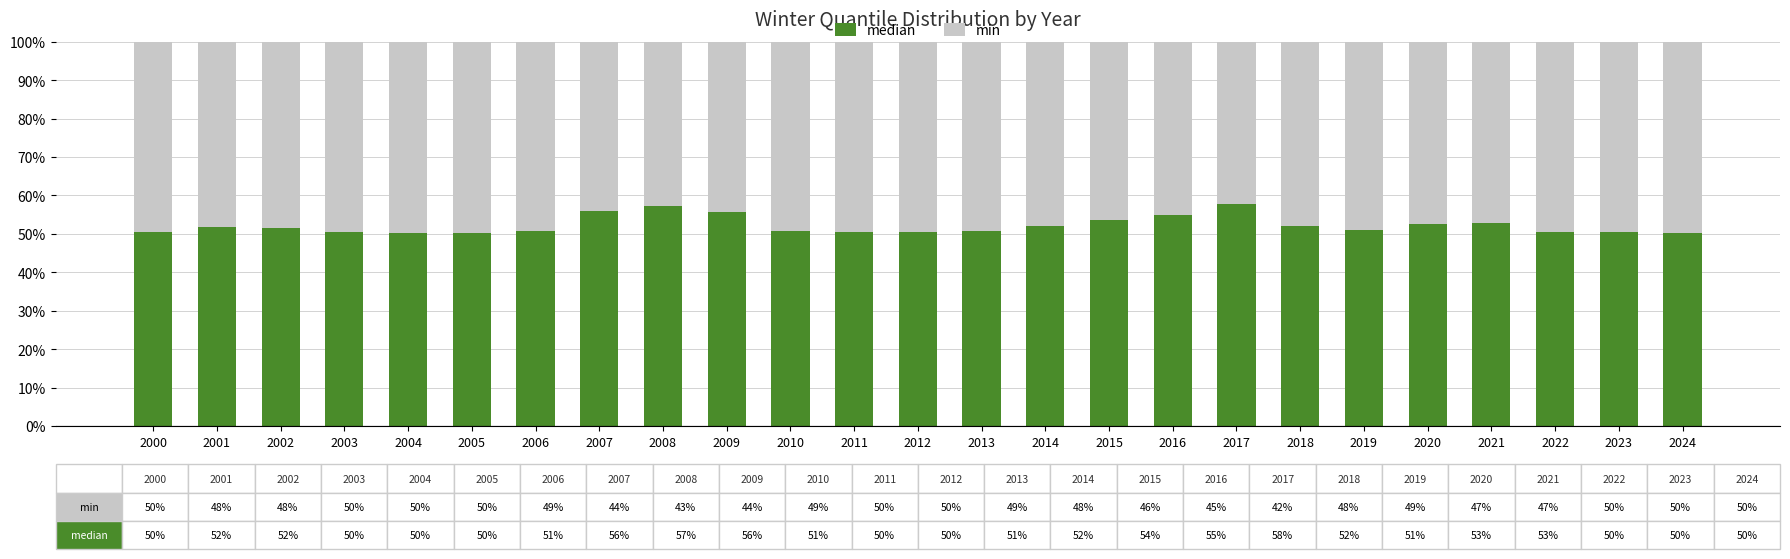

True or false: median has a value of 15.2 at 2022.

False